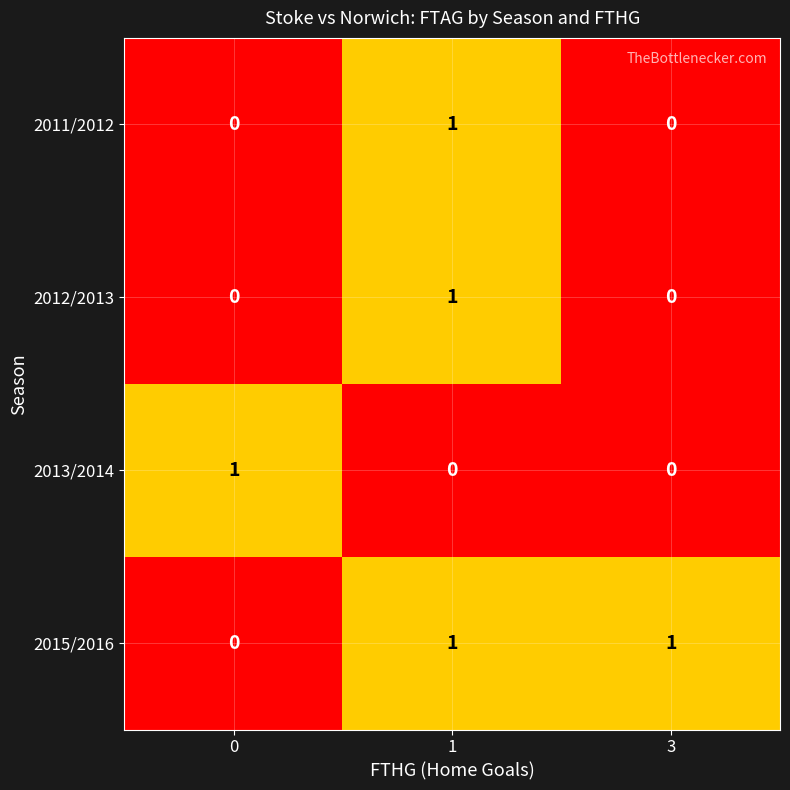

Count the 2012/2013 values in the range 0 to 1.

3